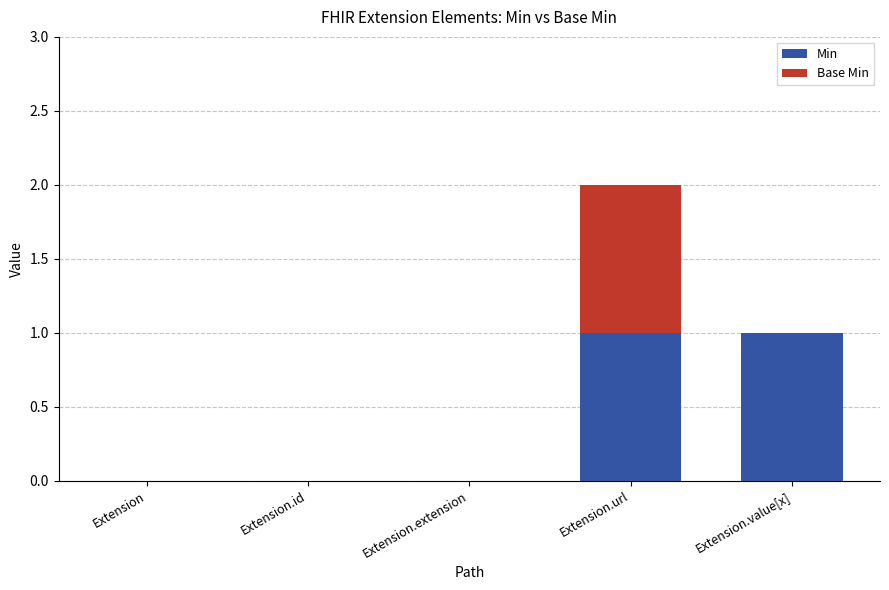

At which category is the sum across all series the highest?

Extension.url